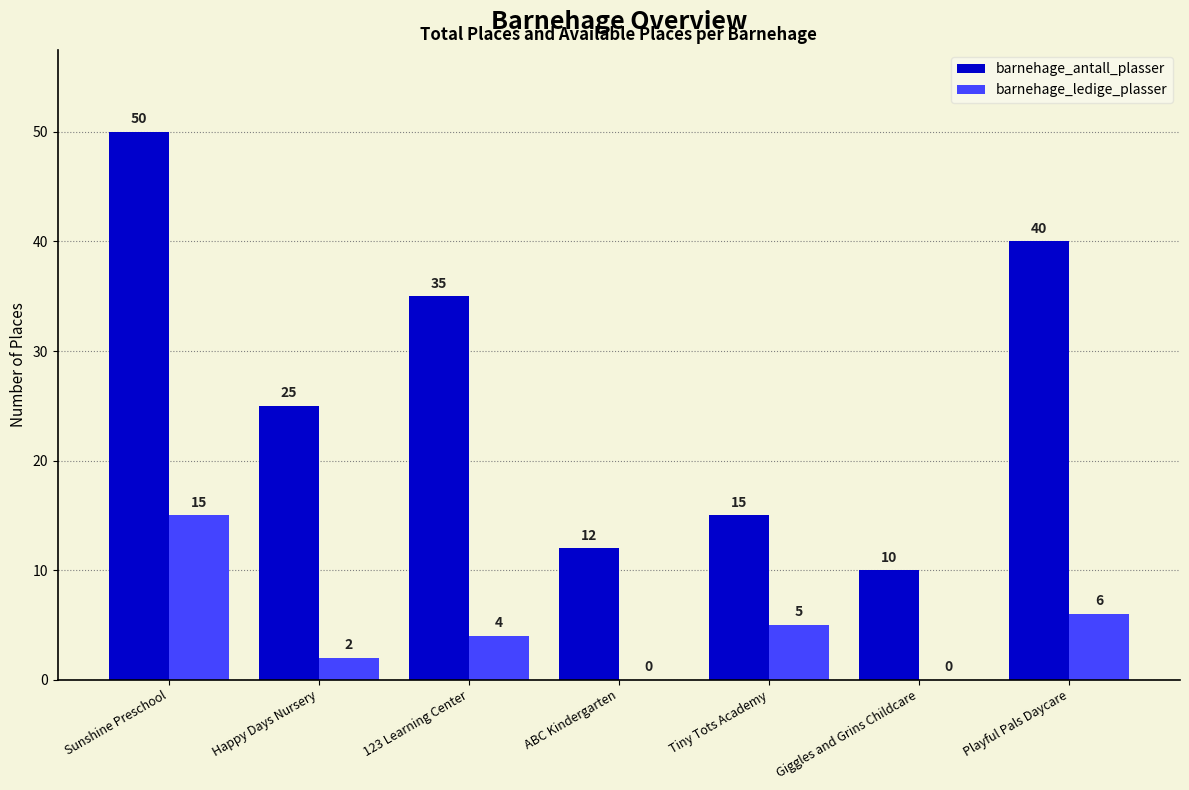

What is the sum of the barnehage_antall_plasser values at Sunshine Preschool and Happy Days Nursery?

75